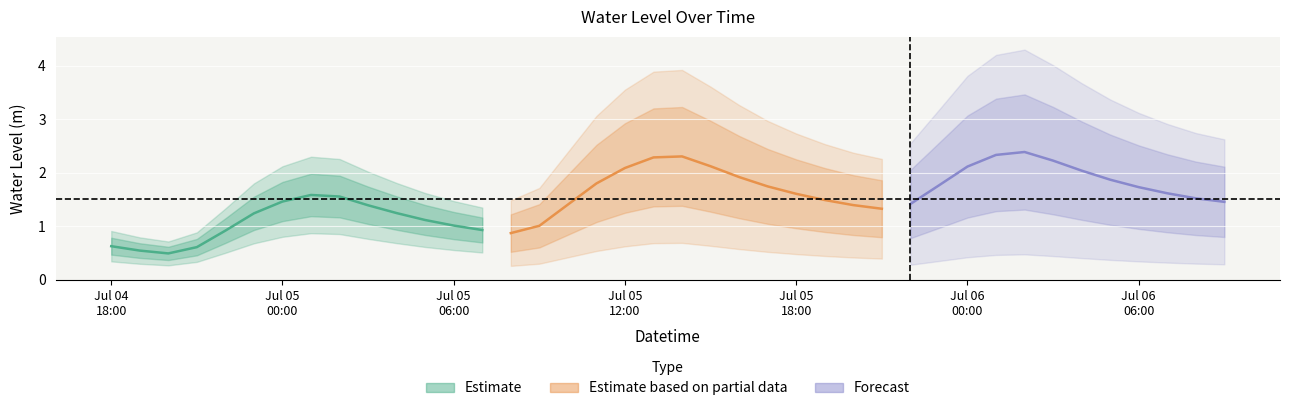

What position from the right is 2023-07-05 22:00?

12